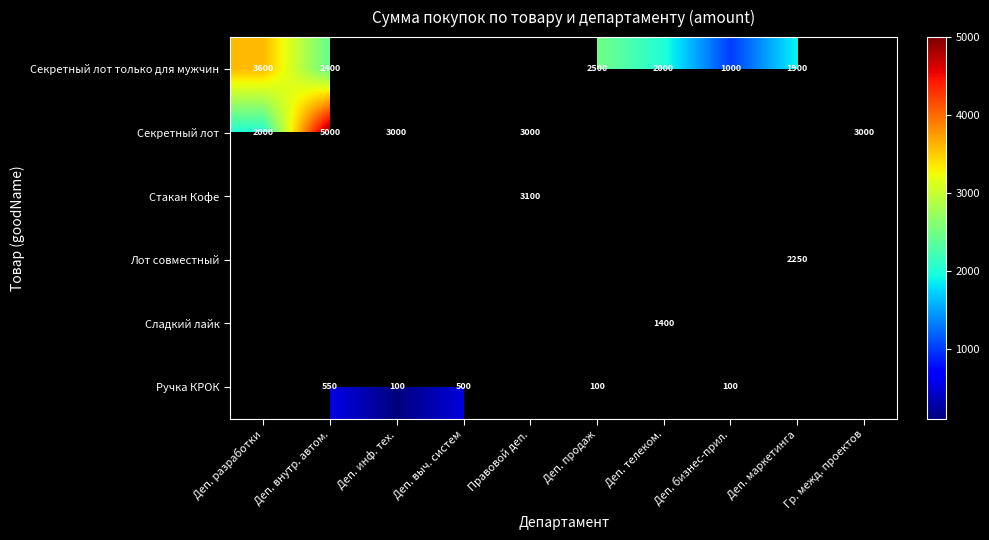

True or false: Стакан Кофе has a value of 3100 at Правовой деп..

True